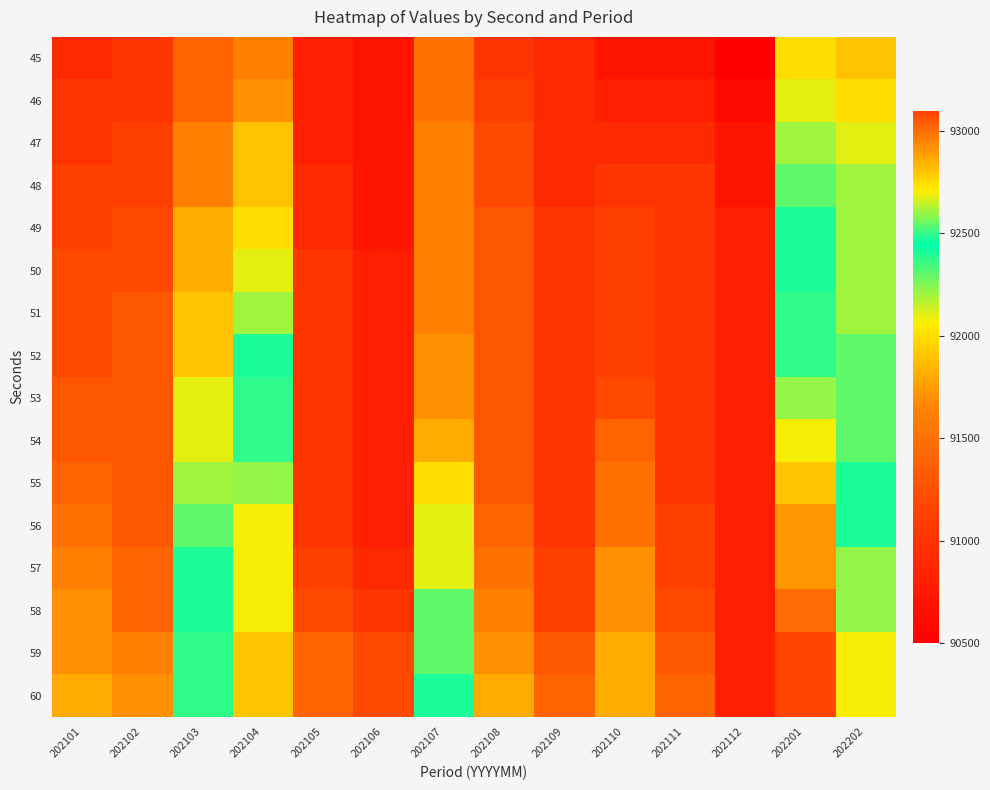

What is the difference between the highest and lowest values at 202103?

1100